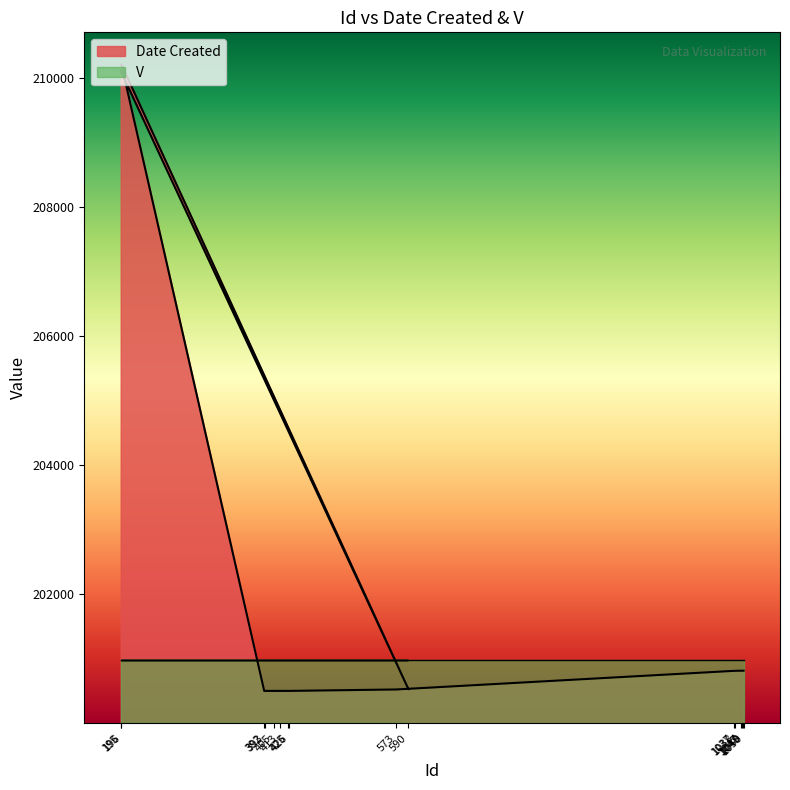

True or false: the data shows 200817 at 1049.

True